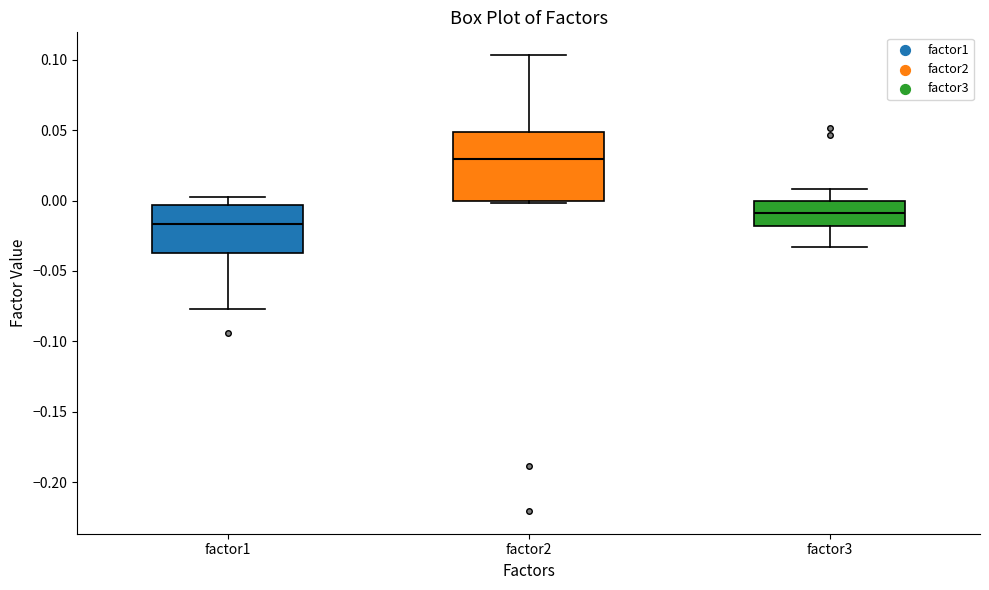

Comparing the boxes themselves (not the whiskers), which one is the tallest?

factor2